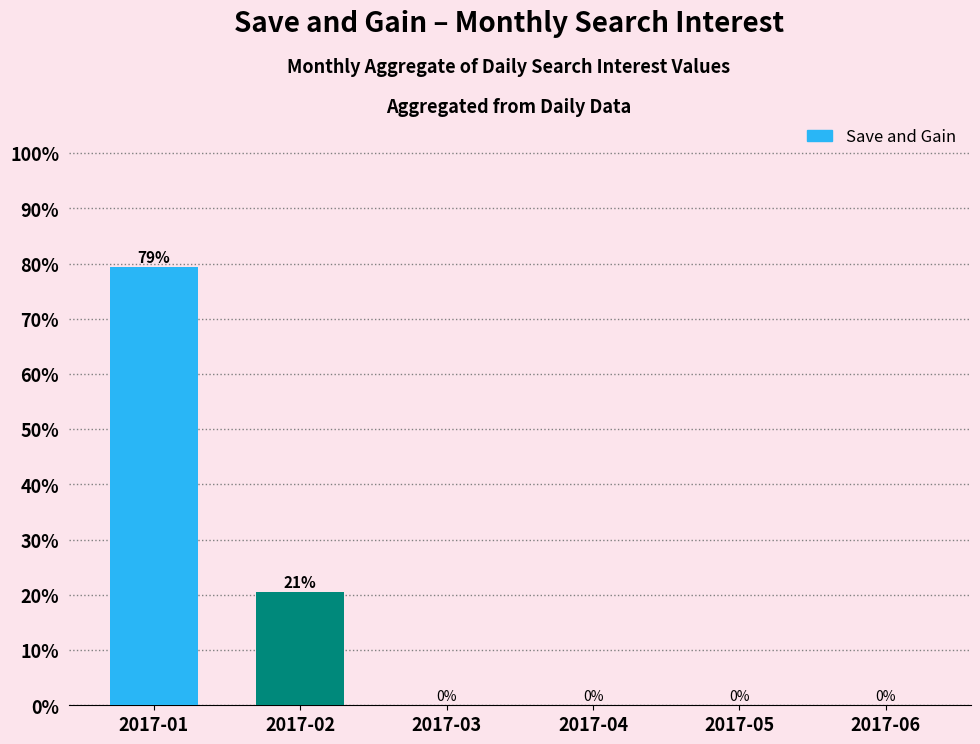

At which label is the value closest to 39?

2017-02